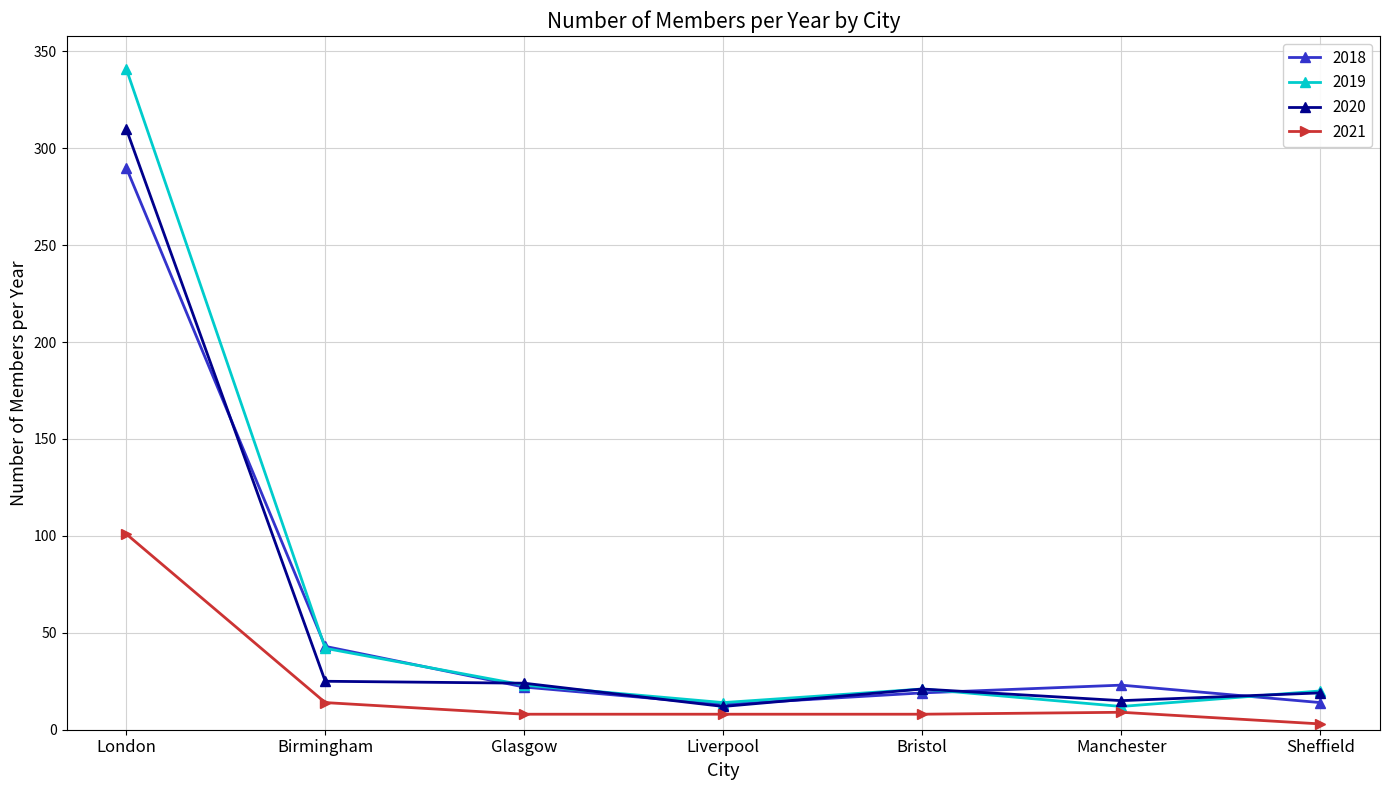

The 2020 series shows 310 at London. True or false?

True